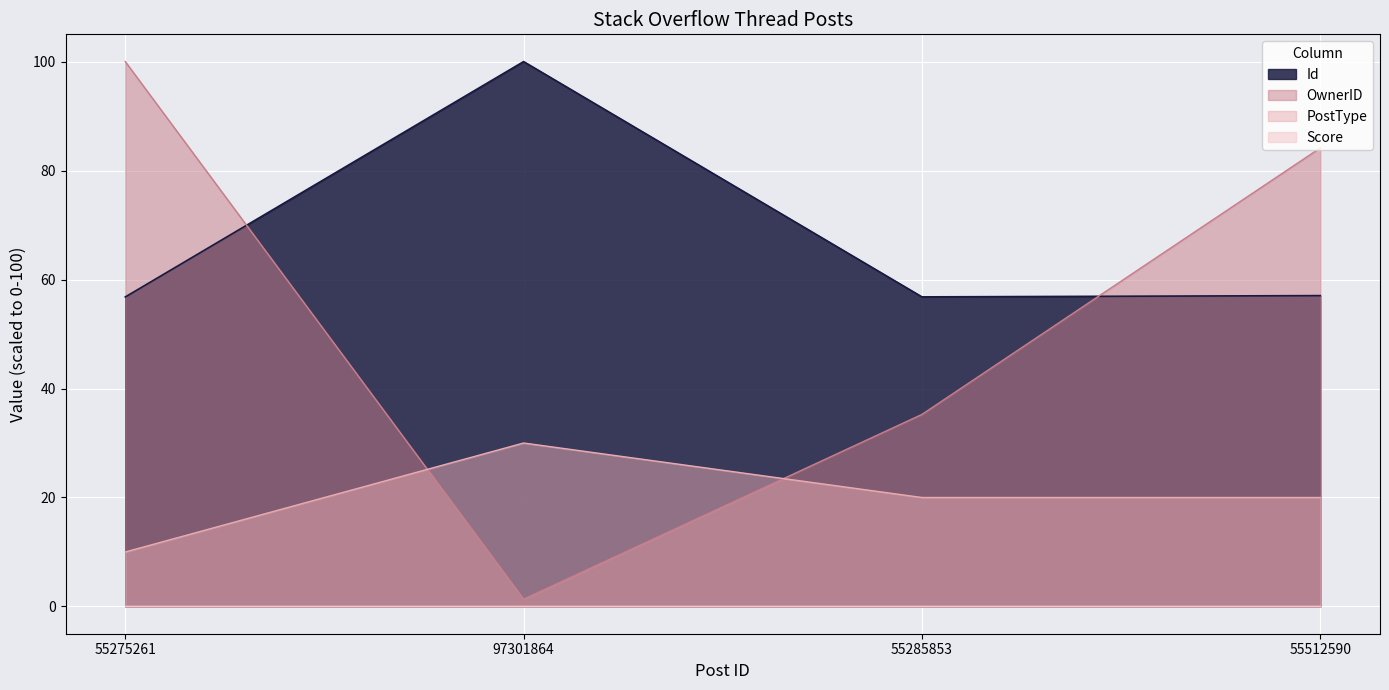

Which series ends up on top after the final intersection of OwnerID and PostType?

OwnerID